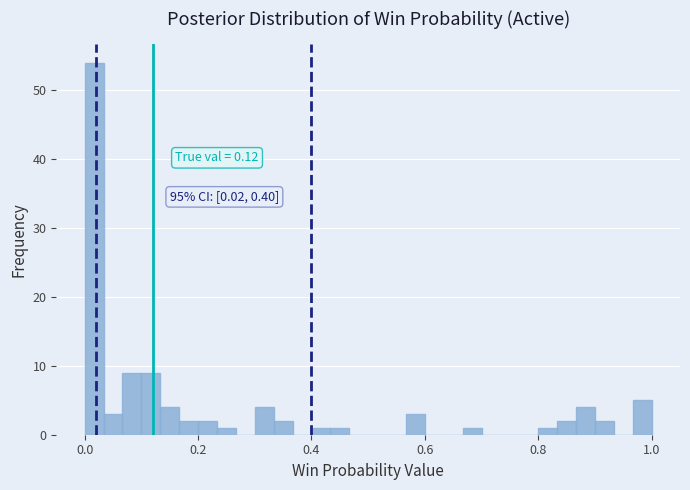

Read against the x-axis, roughly where is the centre of the tallest bar?

0.02